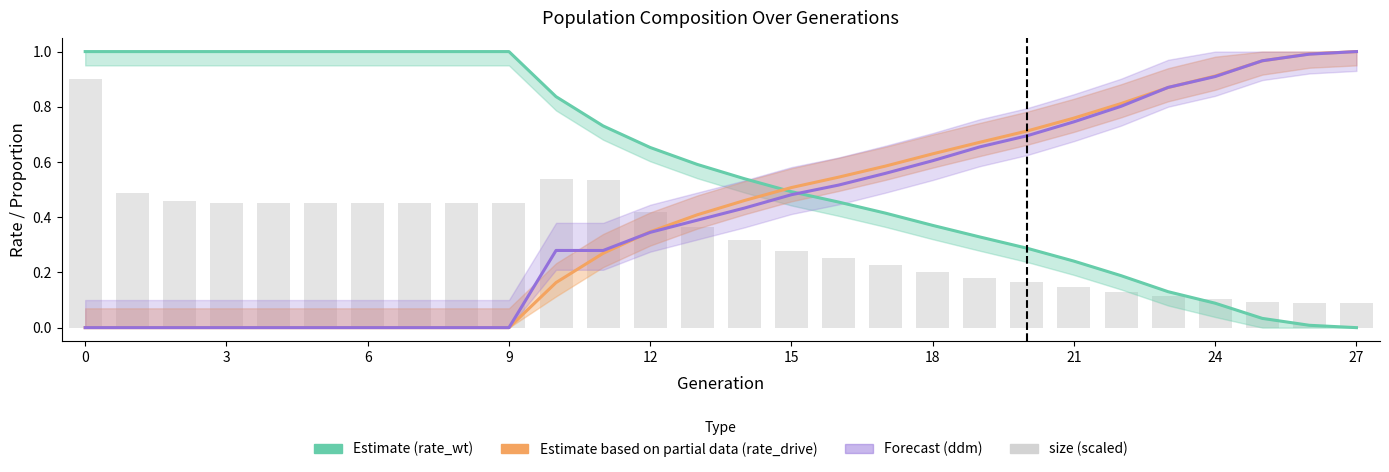

What is the difference between the ddm (Forecast) values at 12 and 10?

0.1